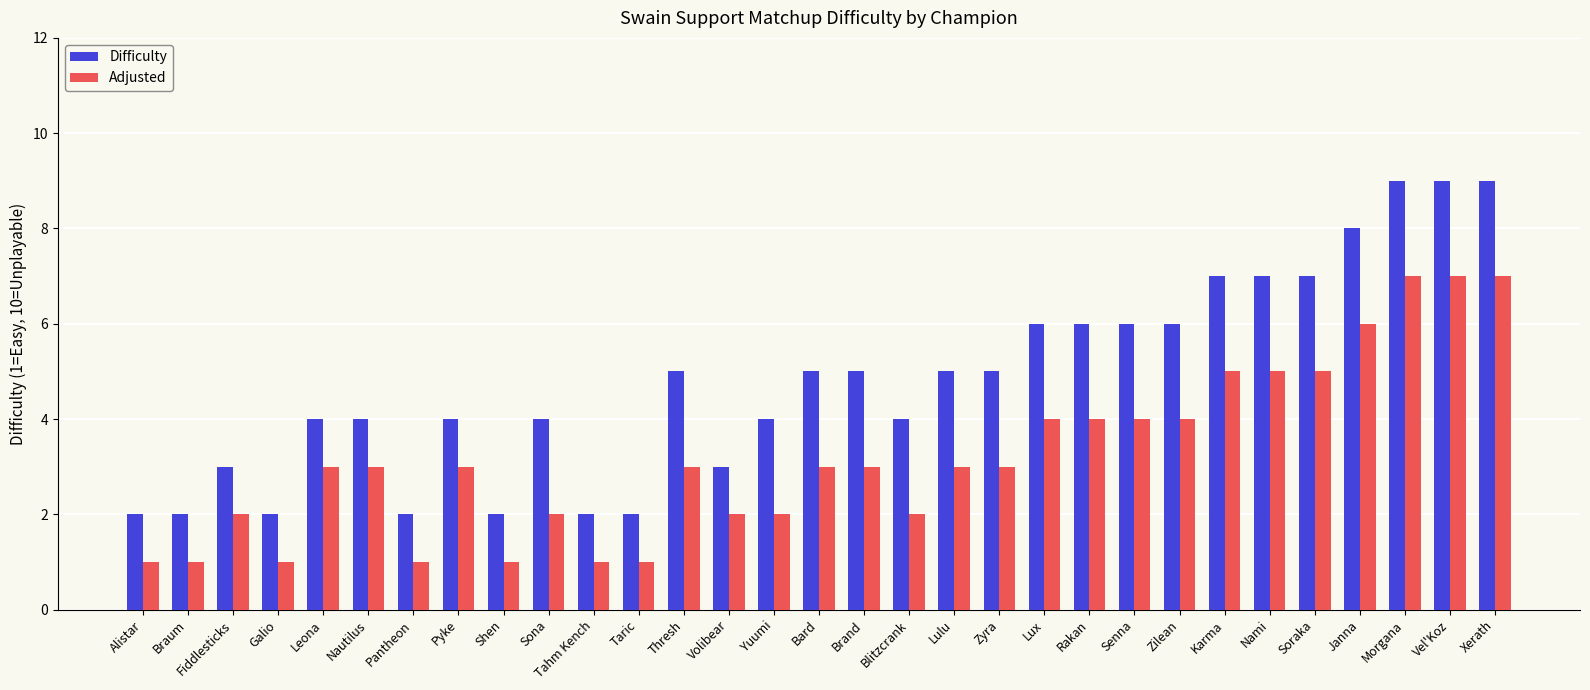

List the series in order of their overall mean, lowest first.

Adjusted, Difficulty